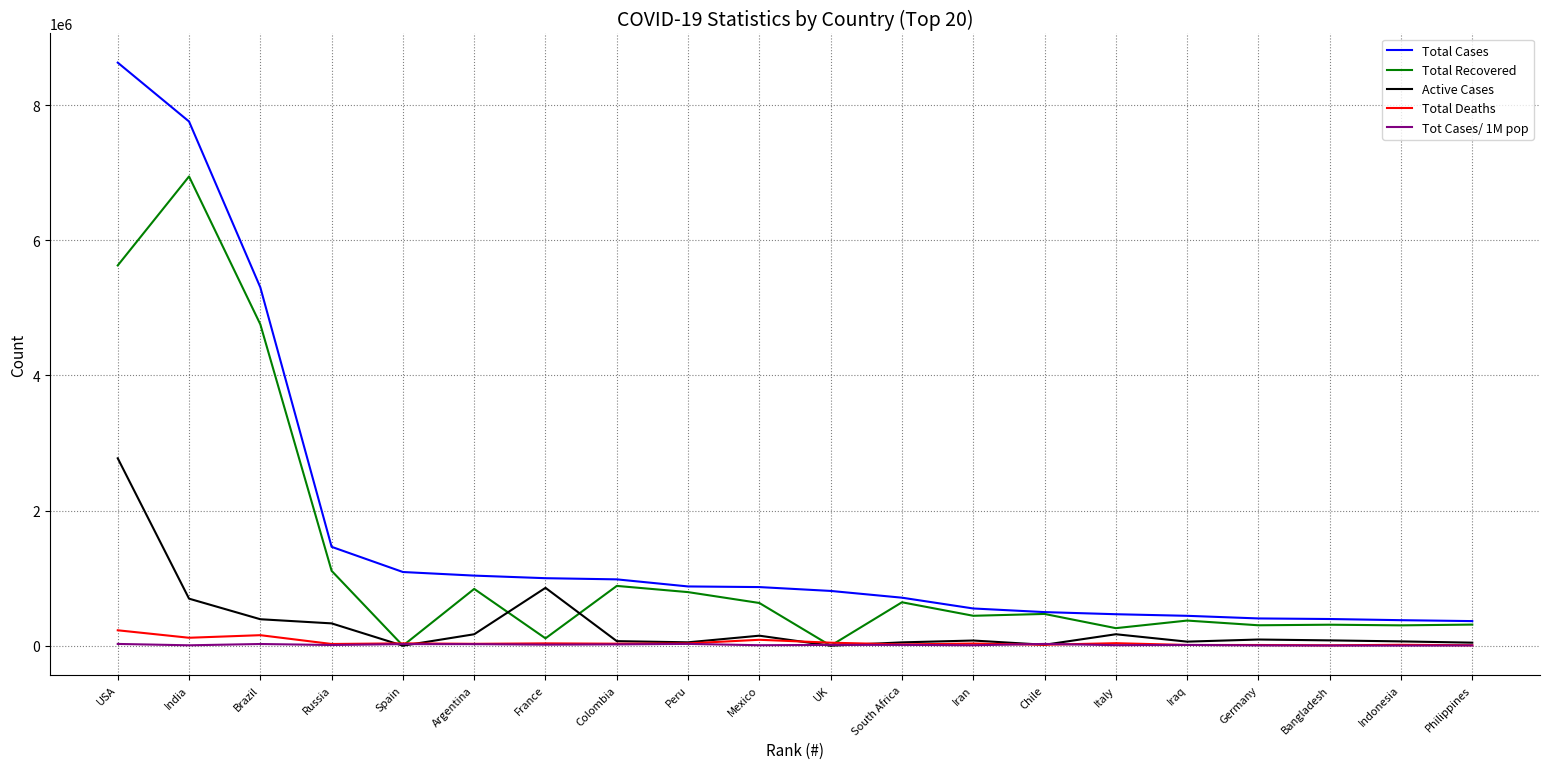

Count the number of data series in this chart.

5